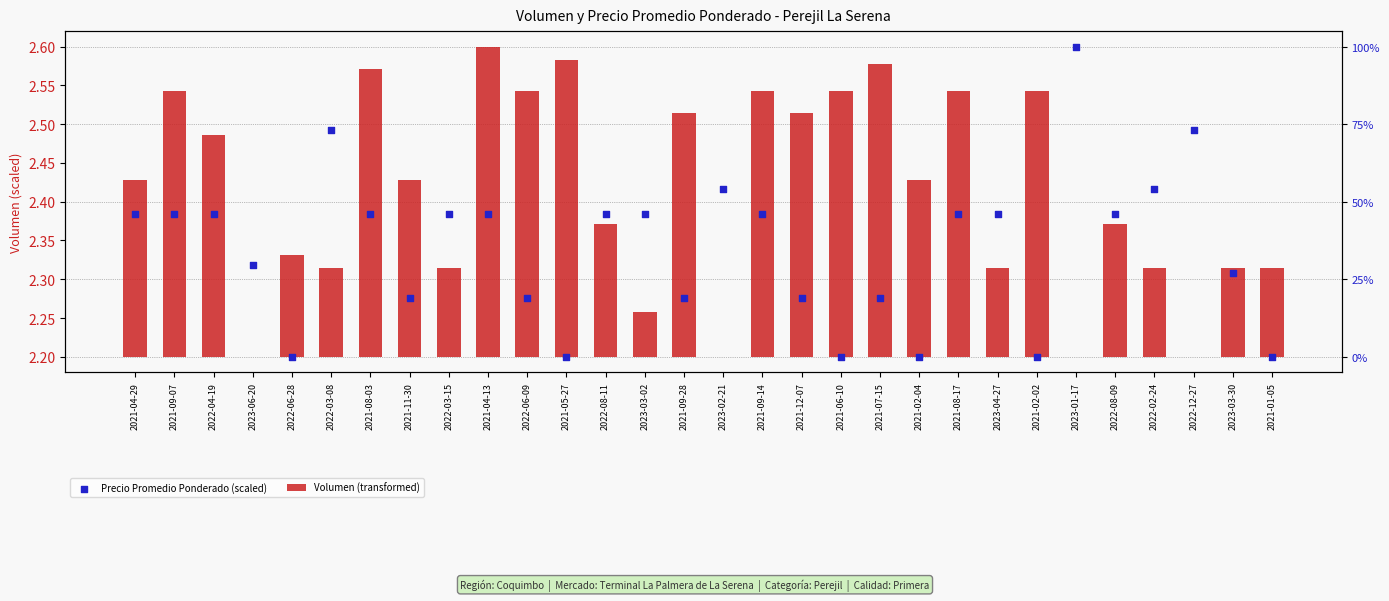

What are all the series names shown in the legend?

Volumen (transformed), Precio Promedio Ponderado (scaled)